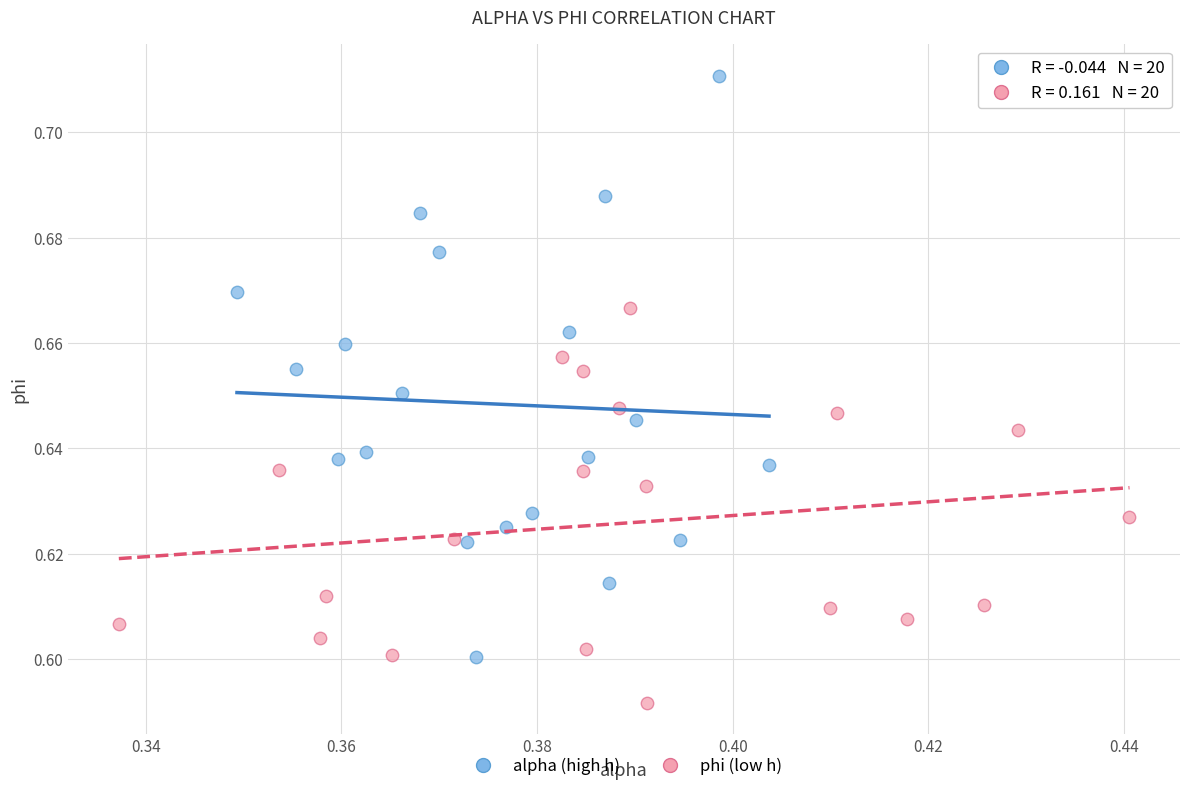

Which series has the largest Y range (max minus min)?

alpha (high h)